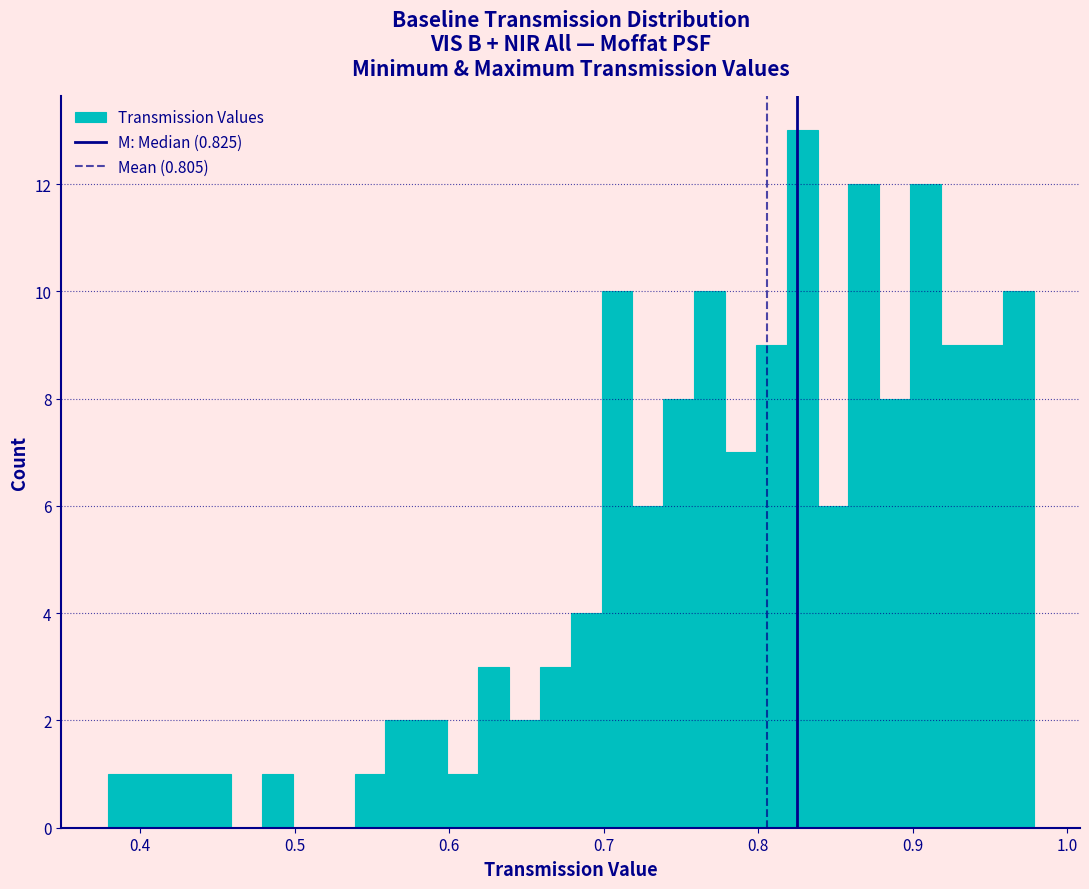

Read against the x-axis, roughly where is the centre of the tallest bar?

0.83